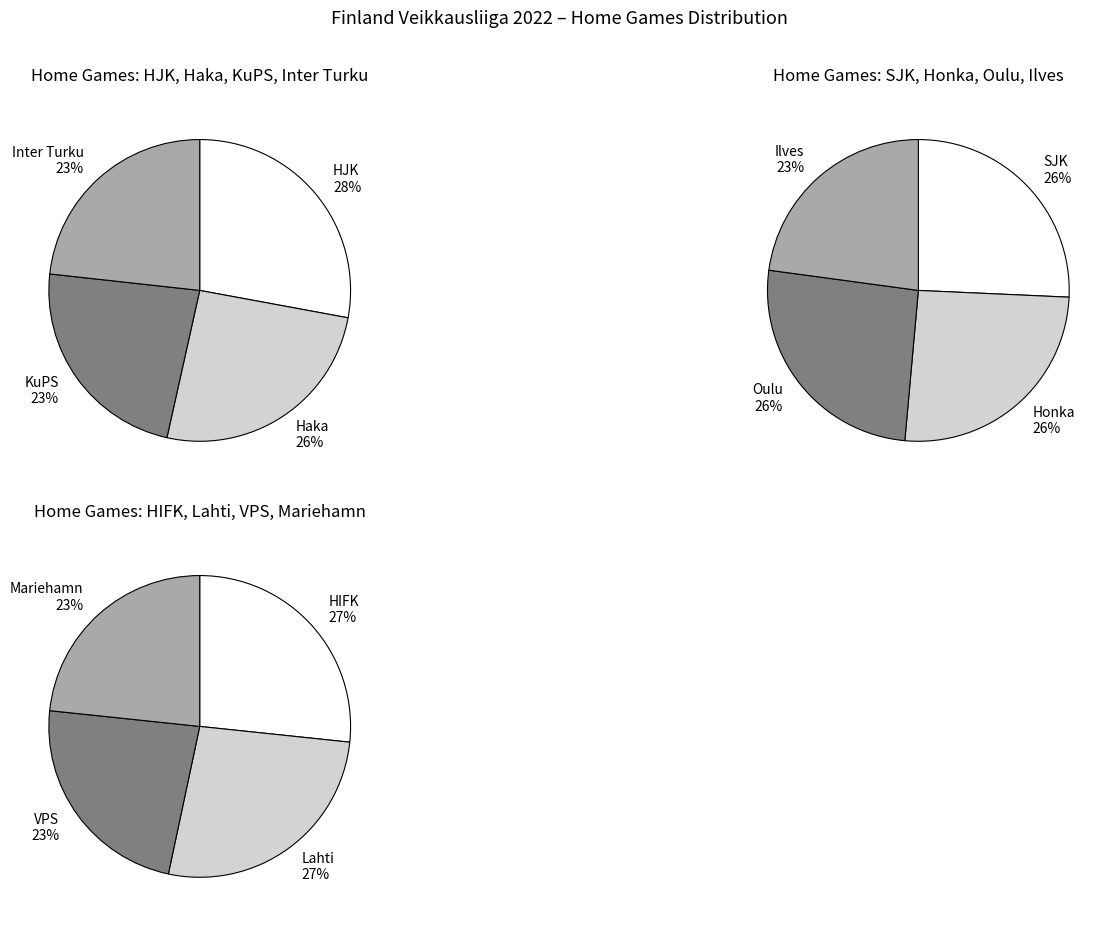

The KuPS slice represents 1% of the pie. True or false?

False